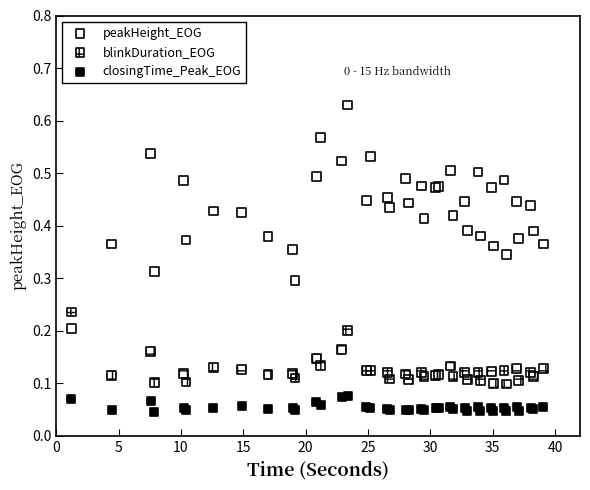

What is the X range (max minus min) for the scatter plot?

37.9